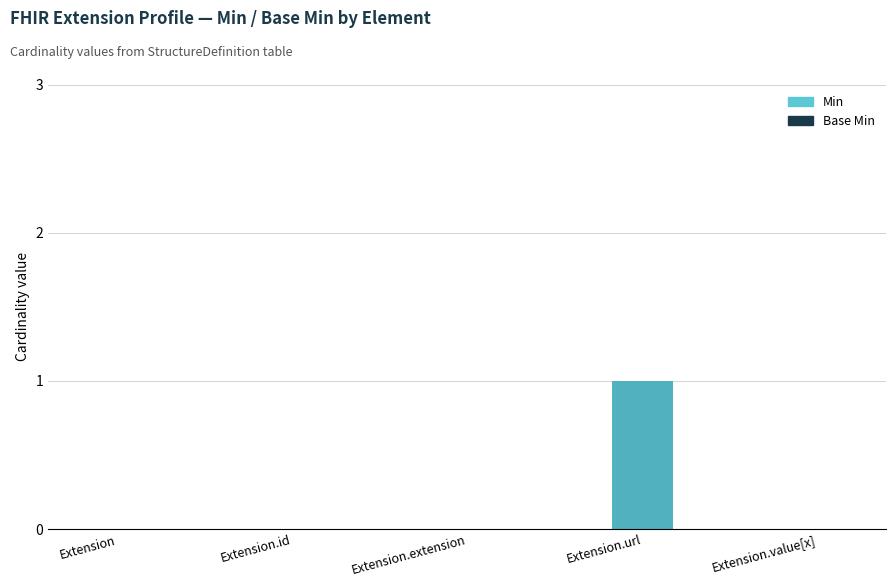

What is the label of the 4th bar from the right?

Extension.id